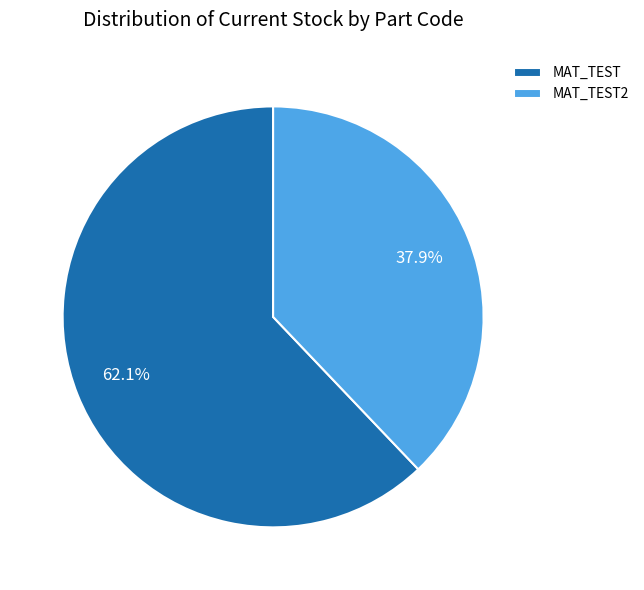

To the nearest percent, what is the difference between the MAT_TEST and MAT_TEST2 slice percentages?

24%